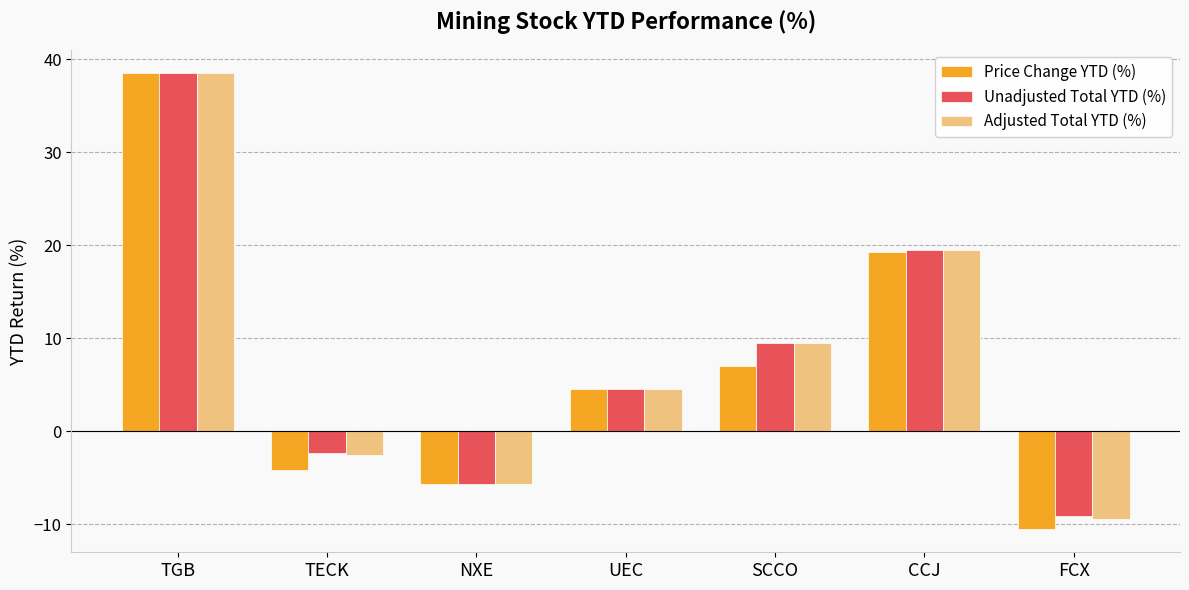

What is the lowest value of the Adjusted Total YTD (%) series?

-9.4